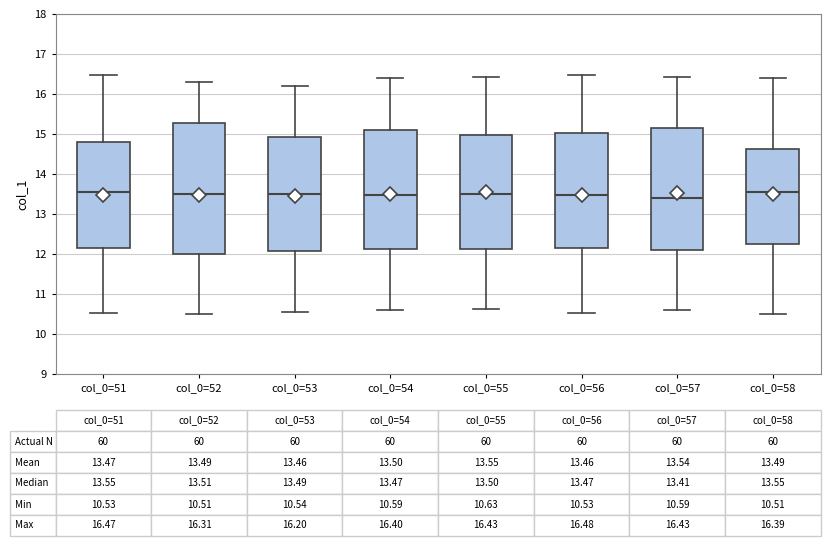

Which box is the tallest, from its lower edge to its upper edge?

col_0=52